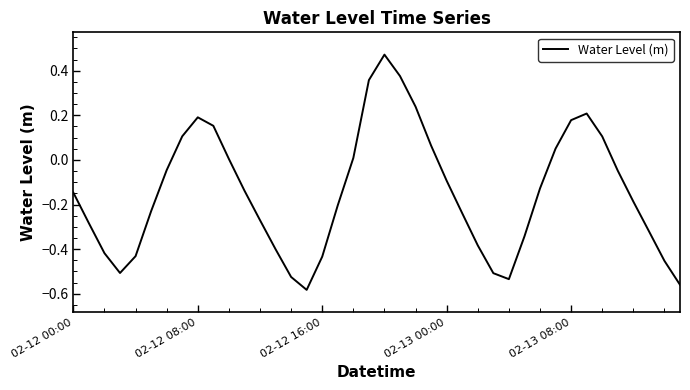

What is the difference between the maximum and minimum values?

1.1